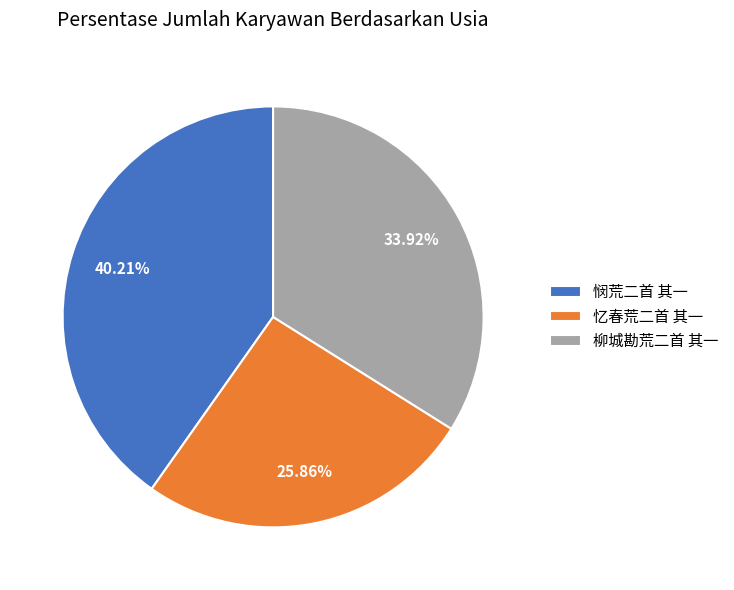

To the nearest percent, what is the difference between the largest and smallest slice percentages?

14%